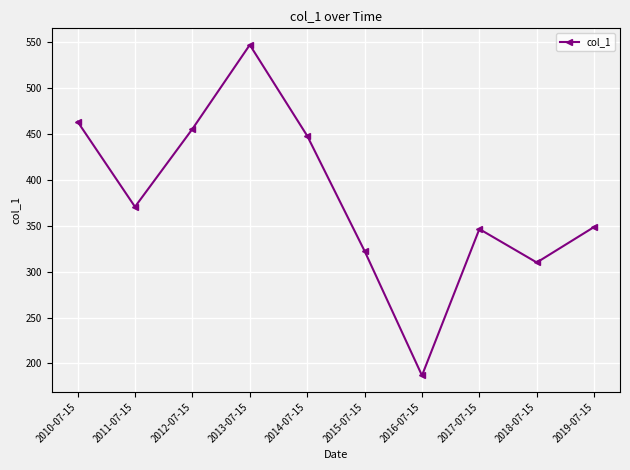

How many interior local peaks (higher than both neighbors) does the data have?

2